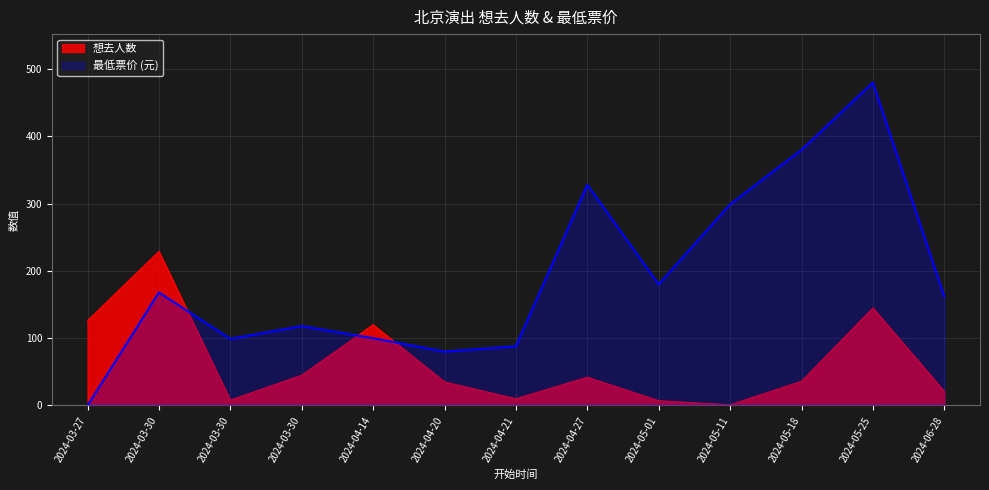

What is the value of the 想去人数 point at the 13th from the left?

21